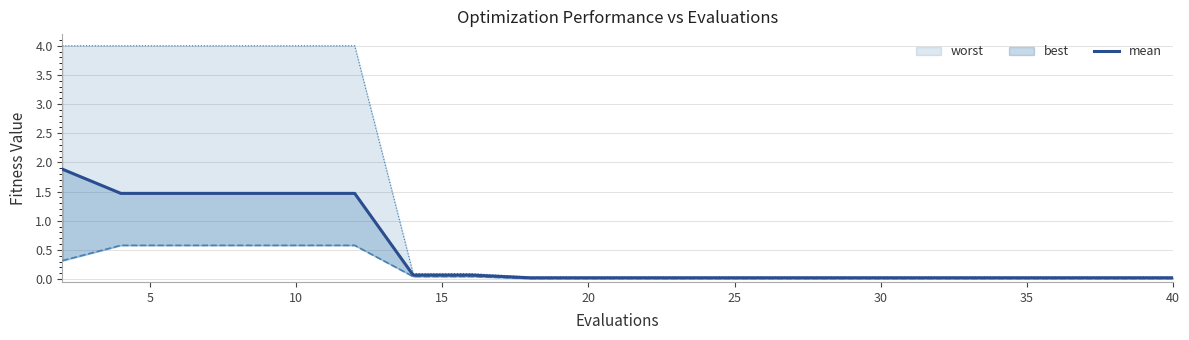

Reading left to right, extract all data points from this chart.

1.9	1.5	1.5	1.5	1.5	1.5	0.1	0.1	0.0	0.0	0.0	0.0	0.0	0.0	0.0	0.0	0.0	0.0	0.0	0.0